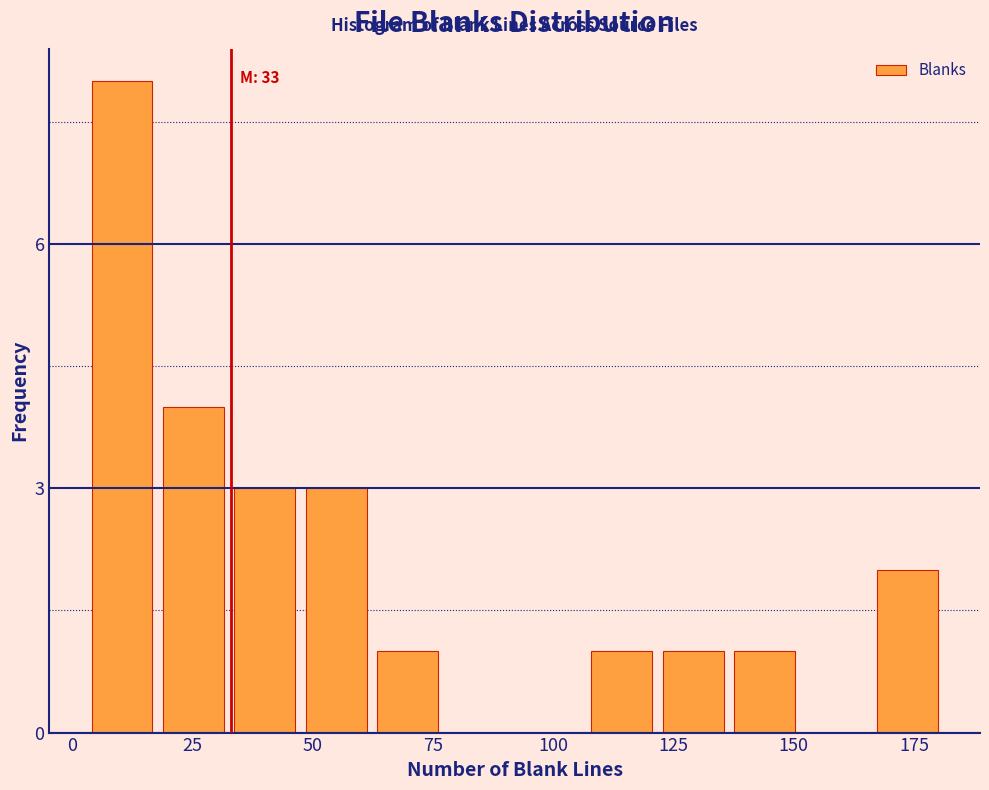

Around what value on the x-axis is the tallest bar? Give the approximate position of its centre, as read against the axis.

10